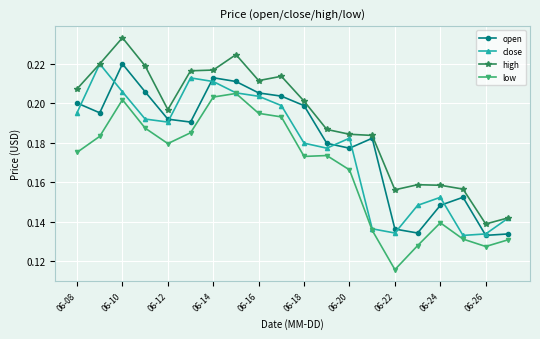

True or false: close has more than 1 points higher than both neighbors.

True